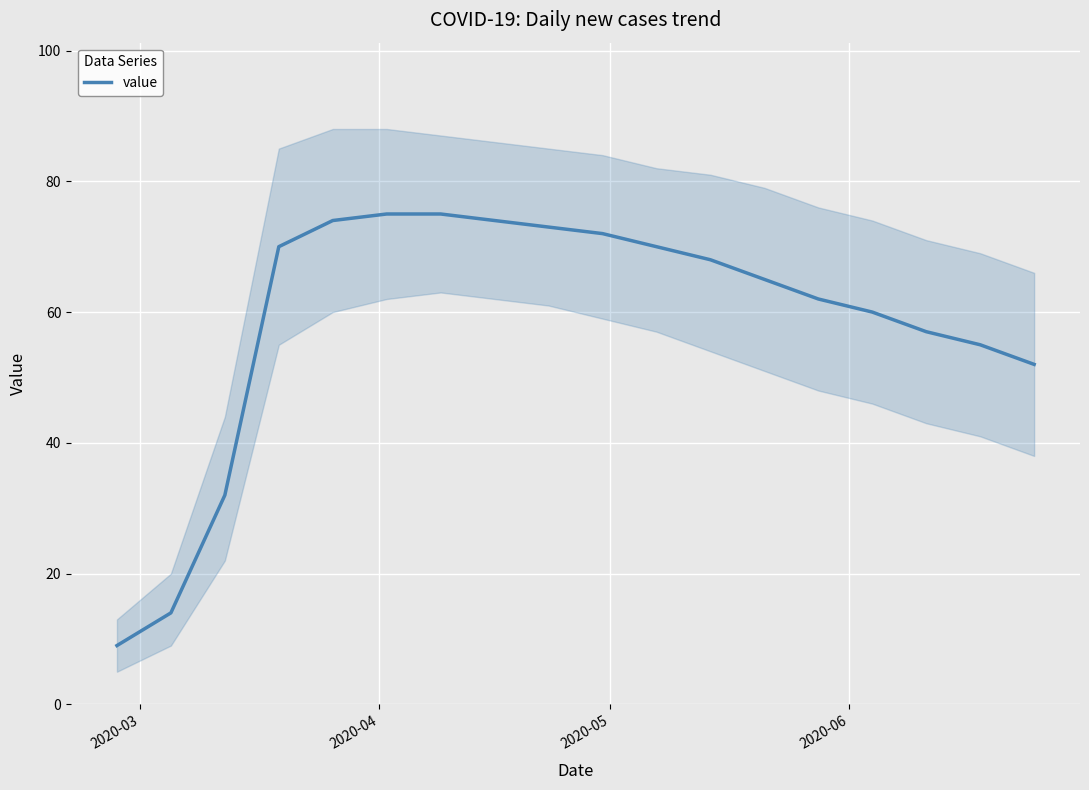

What is the lowest value of the value series?

9